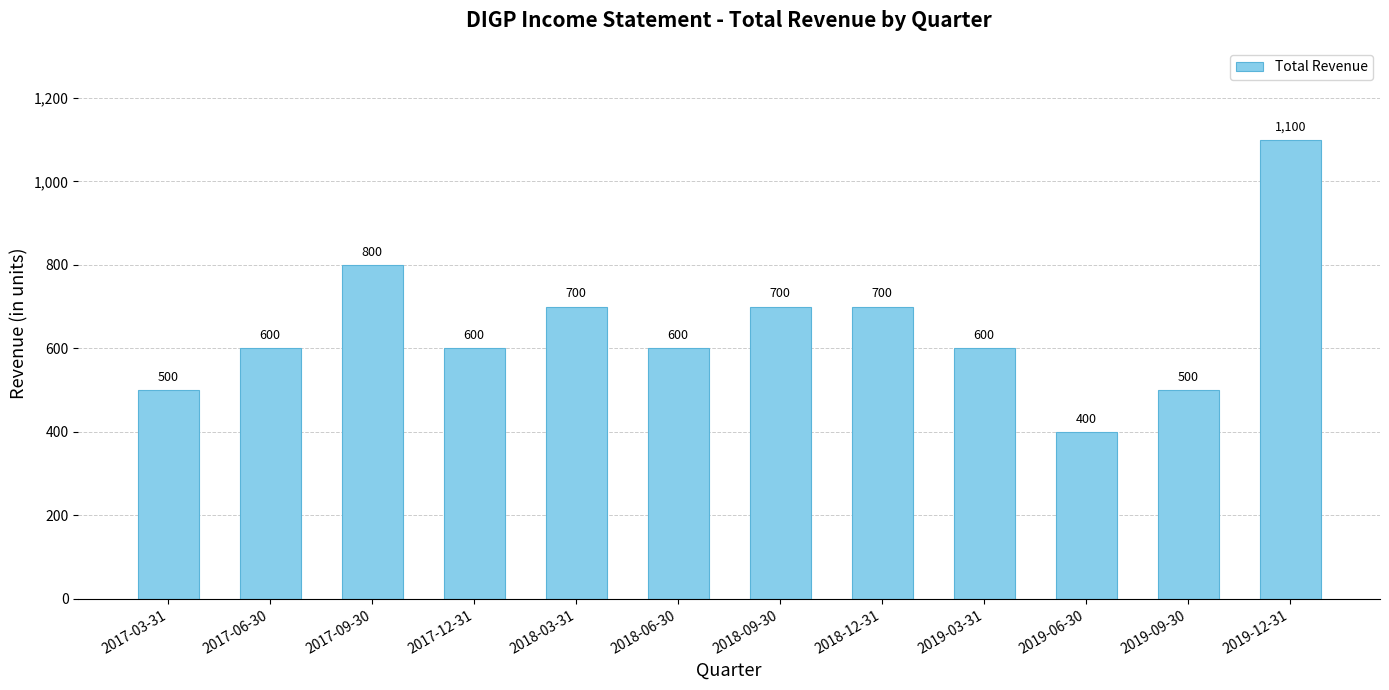

What is the difference between the second highest and second lowest values?

300